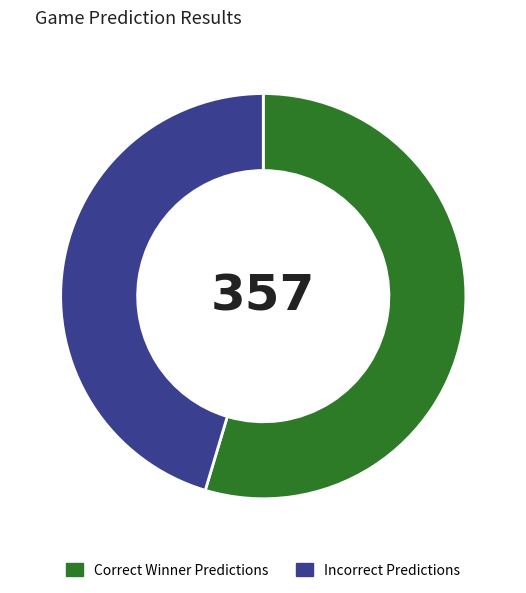

Which slice is the smallest?

Incorrect Predictions